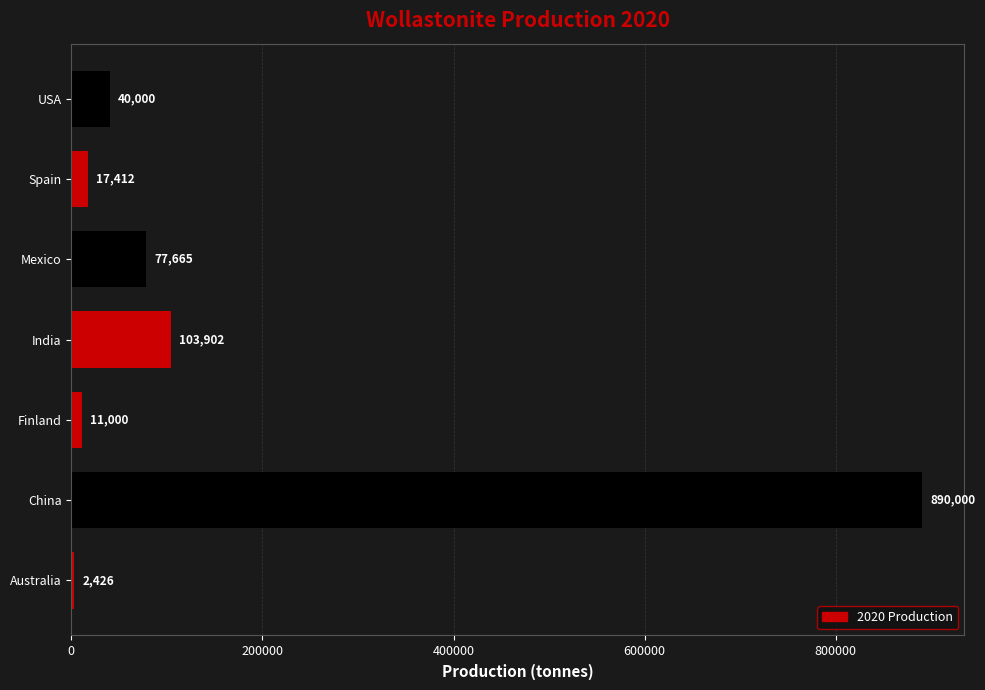

Reading bottom to top, list all the values displayed in this chart.

Australia=2426	China=890000	Finland=11000	India=103902	Mexico=77665	Spain=17412	USA=40000